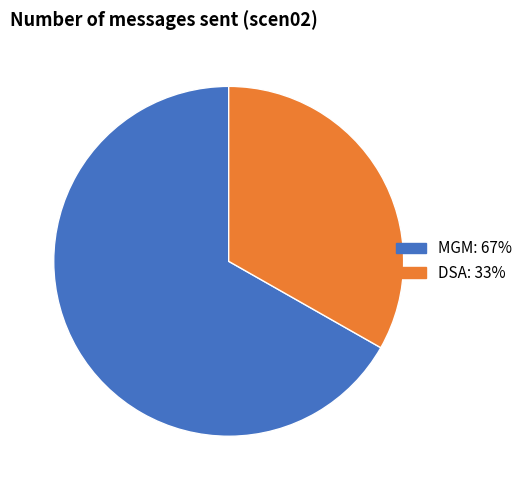

Do MGM and DSA together represent more than half of the pie?

Yes